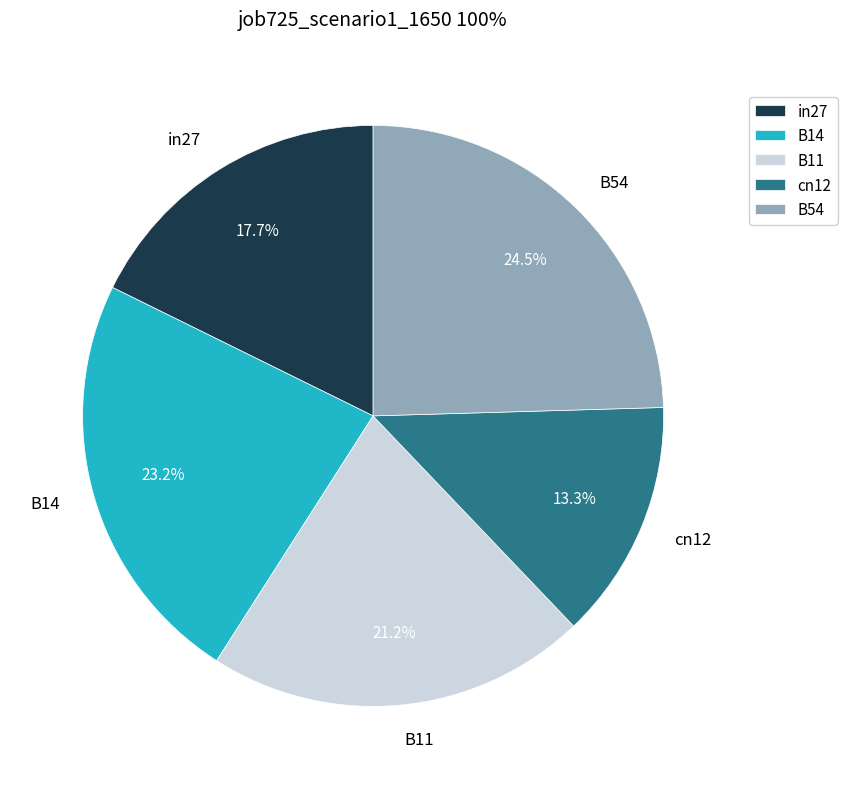

Does any single category account for the majority?

No